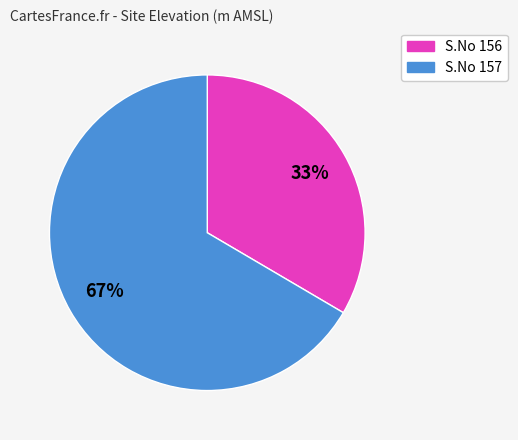

Does any single category account for the majority?

Yes